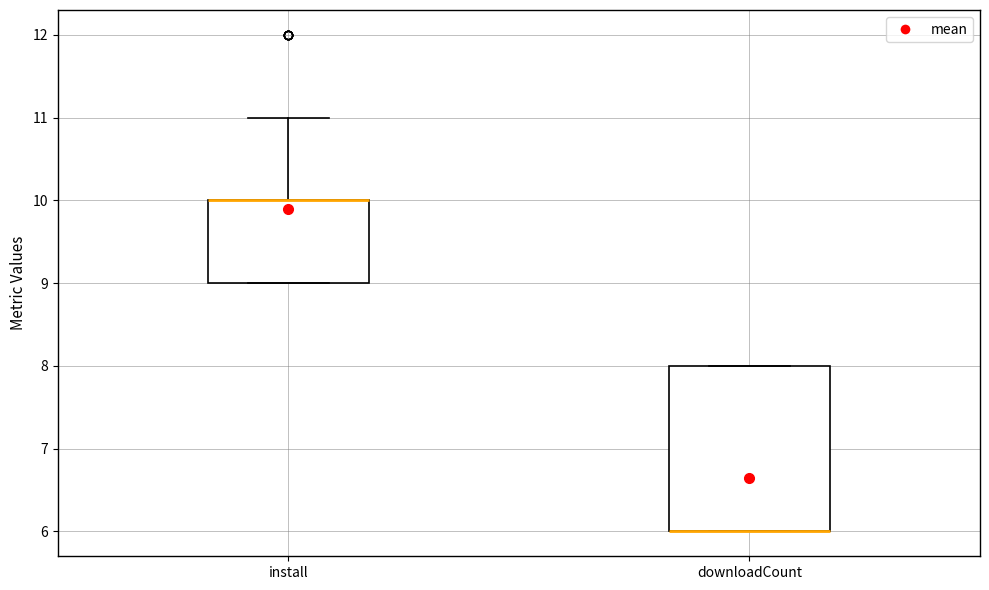

Where is the lower edge of the box for downloadCount on the y-axis? The values are not printed on the chart, so give them approximately, as read against the axis.

6